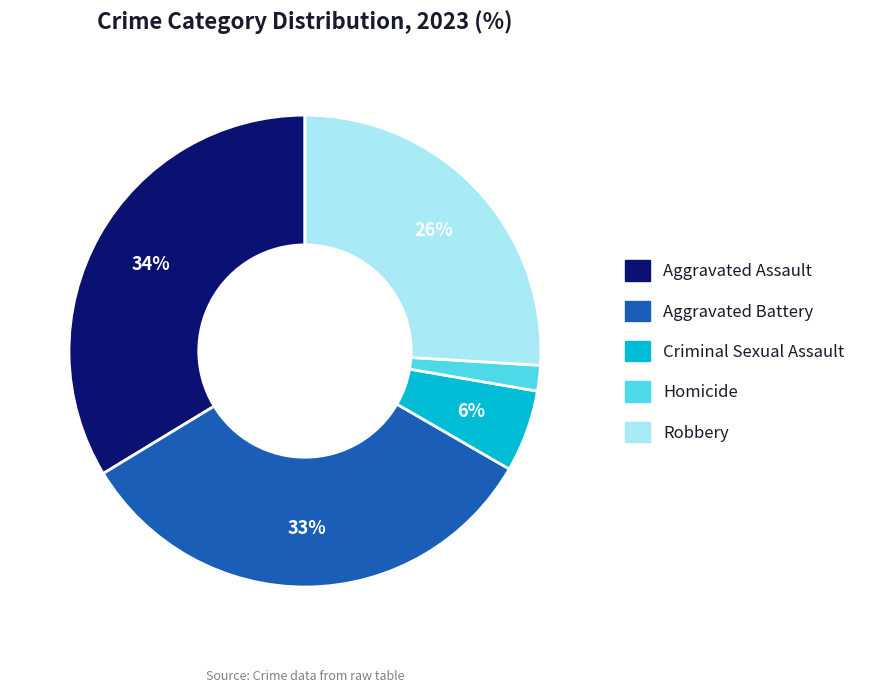

Which category has the biggest portion of the pie?

Aggravated Assault